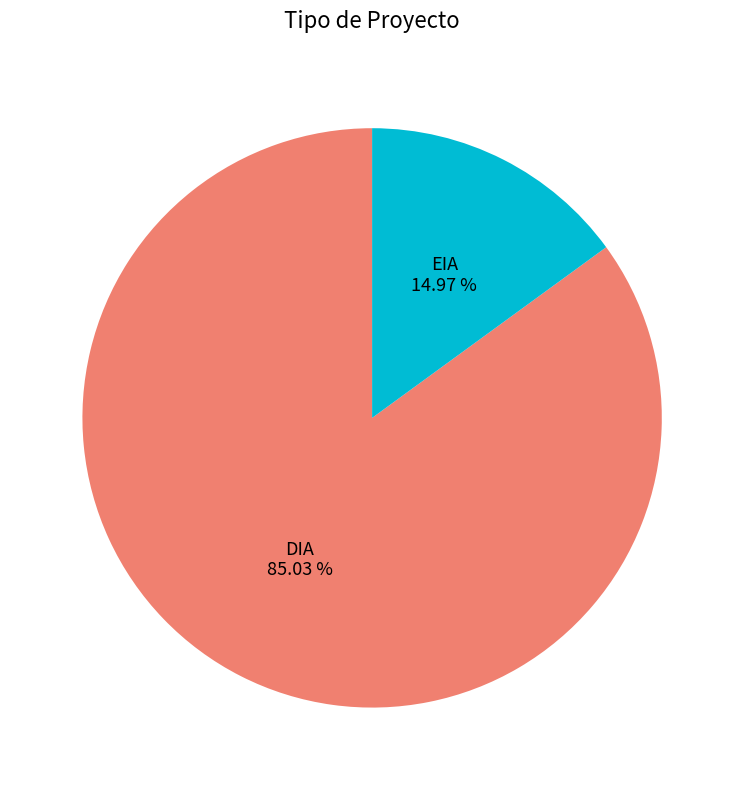

Is there a majority slice in this chart?

Yes